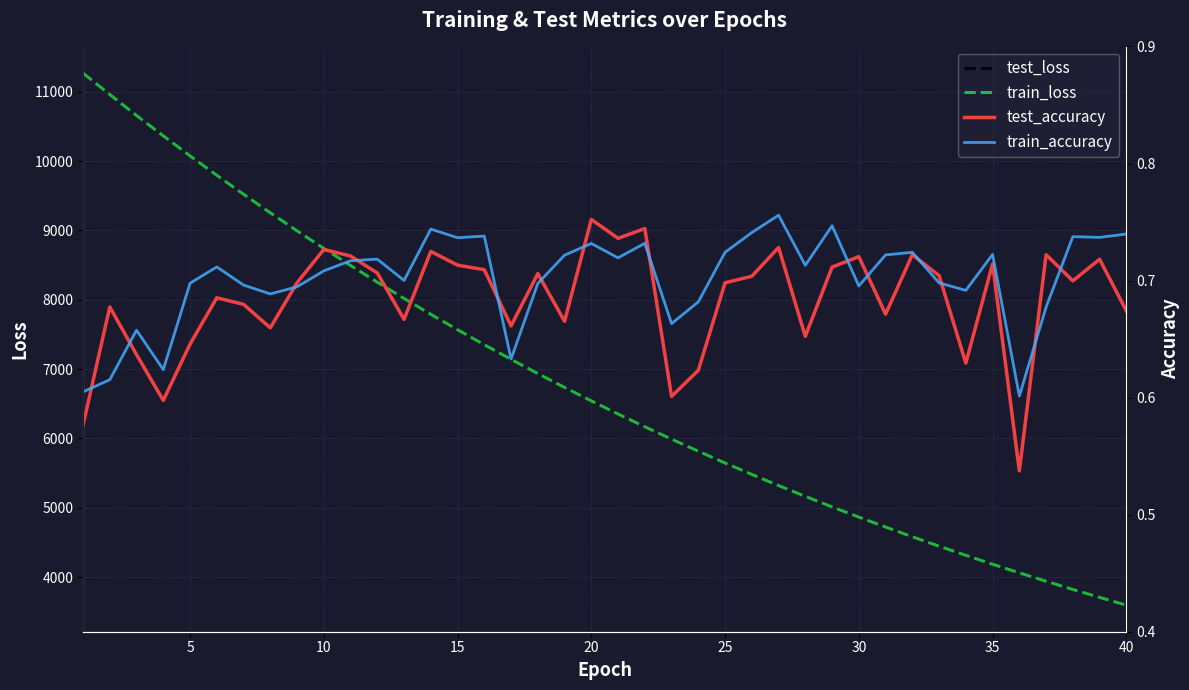

What is the highest value of the train_loss series?

11269.1